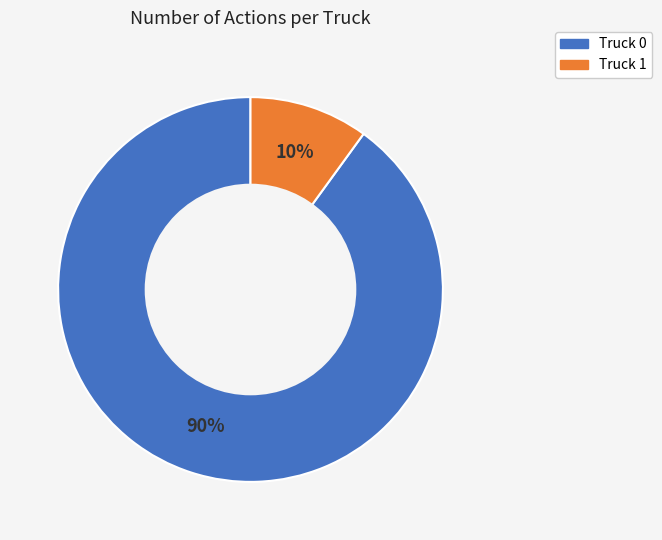

Which category has the smallest portion of the pie?

Truck 1